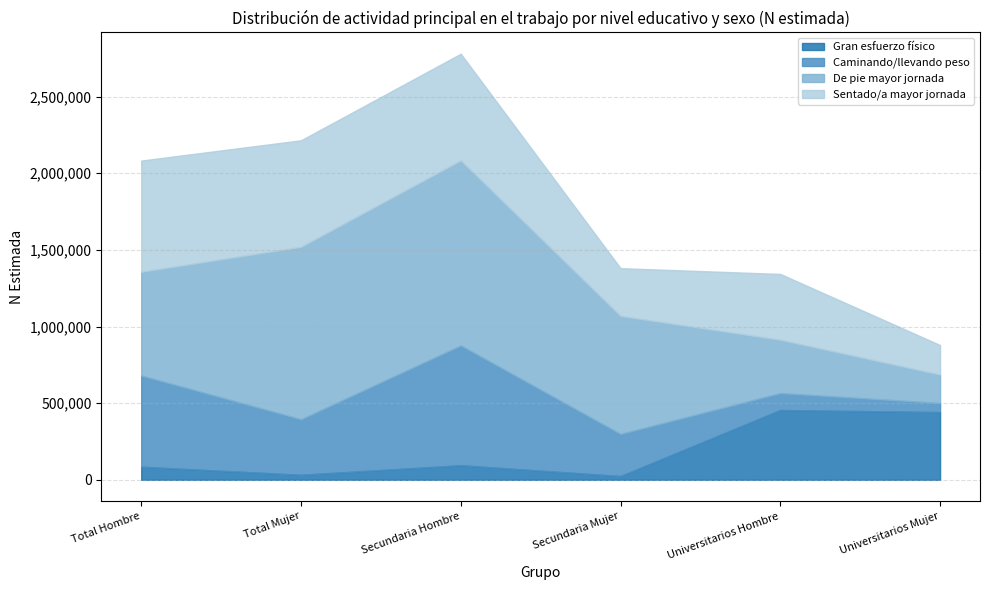

What is the average value of the De pie mayor jornada series?

718528